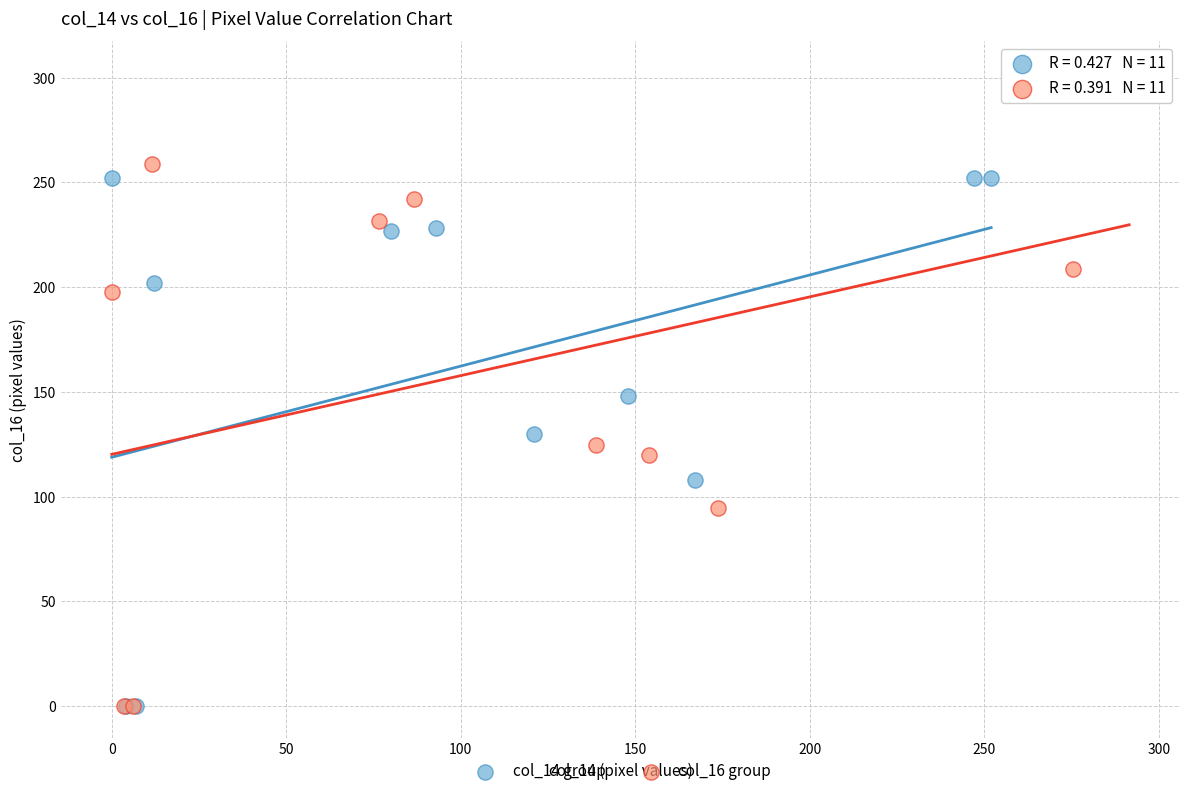

Which series reaches the maximum Y coordinate?

col_16 group